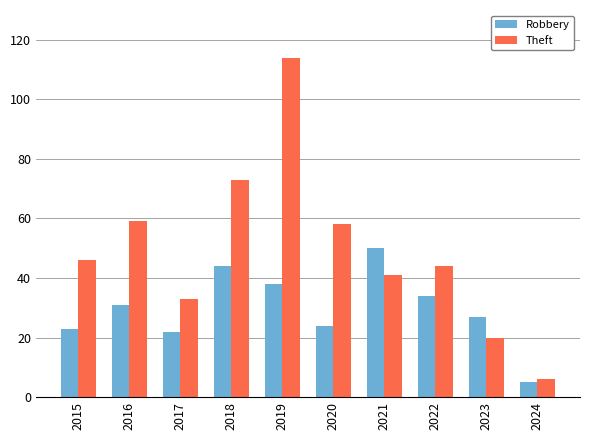

Between 2016 and 2017, which series saw the biggest shift?

Theft